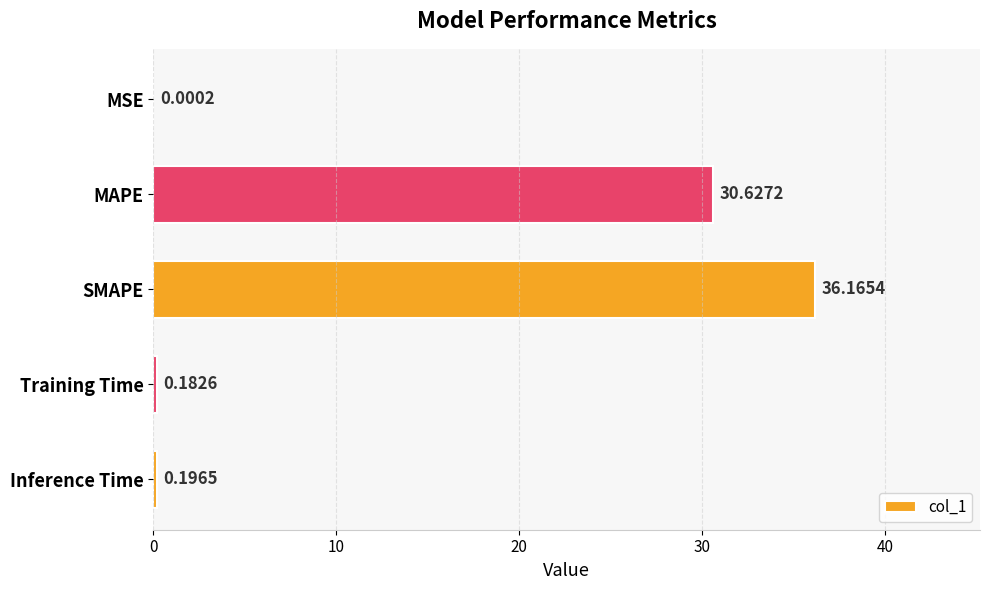

Where is the data nearest to the value 18?

MAPE